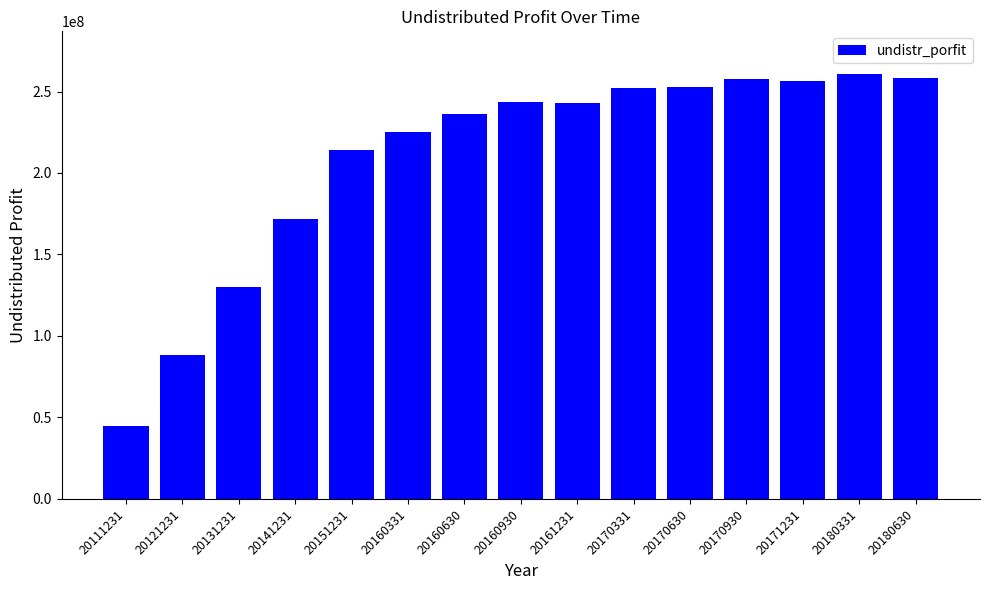

Where does the data first go above 243235971?

20160930